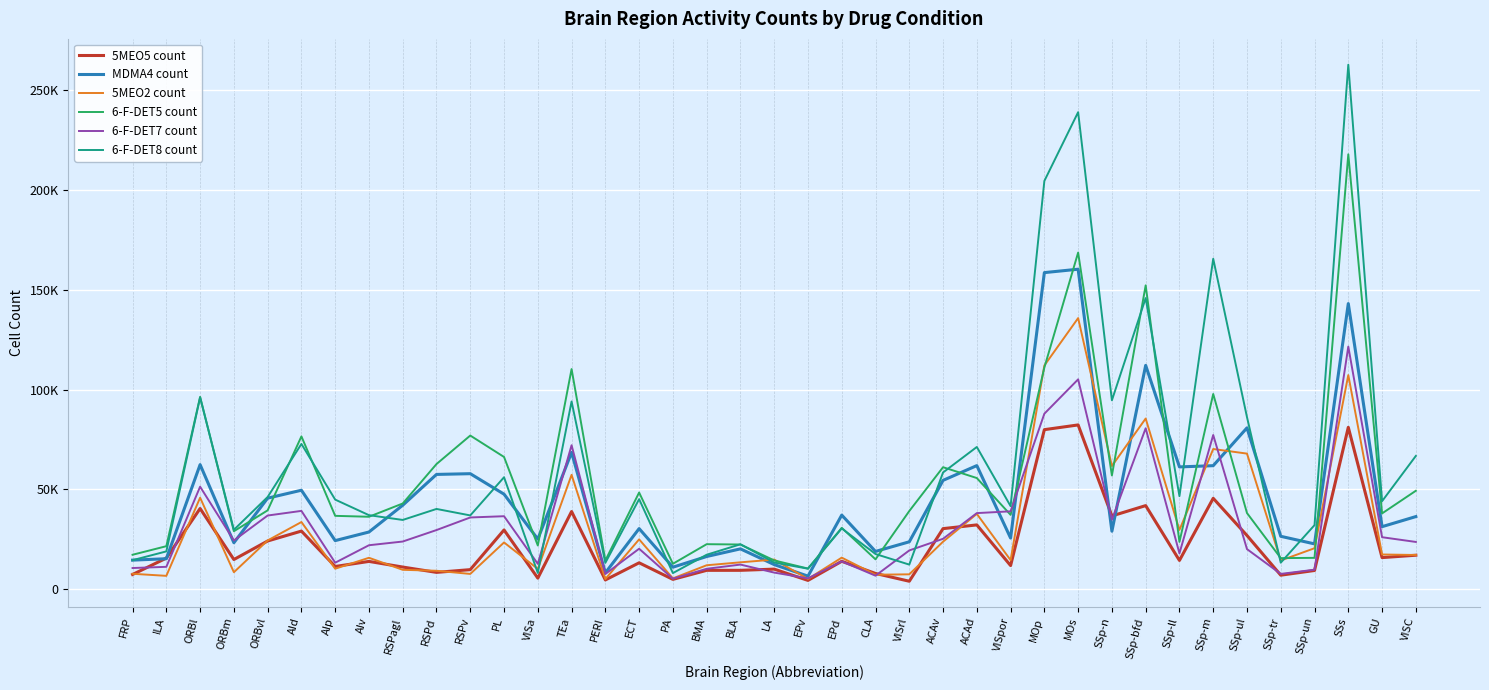

How many intersections are there between 6-F-DET5 count and MDMA4 count?

14